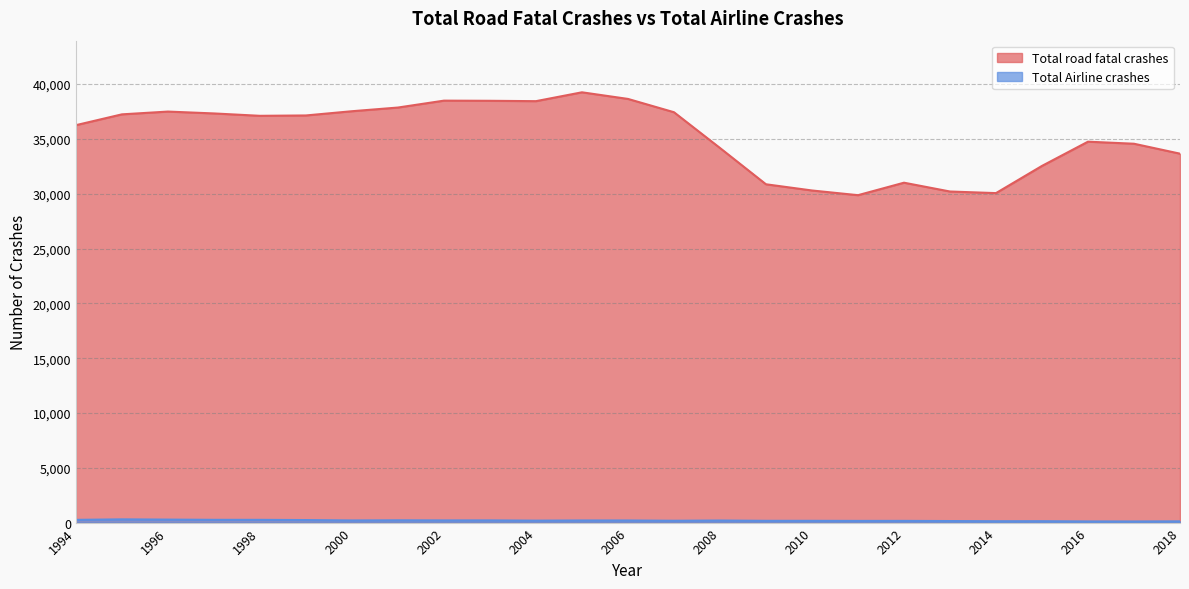

Which label corresponds to the largest value in the chart?

2005